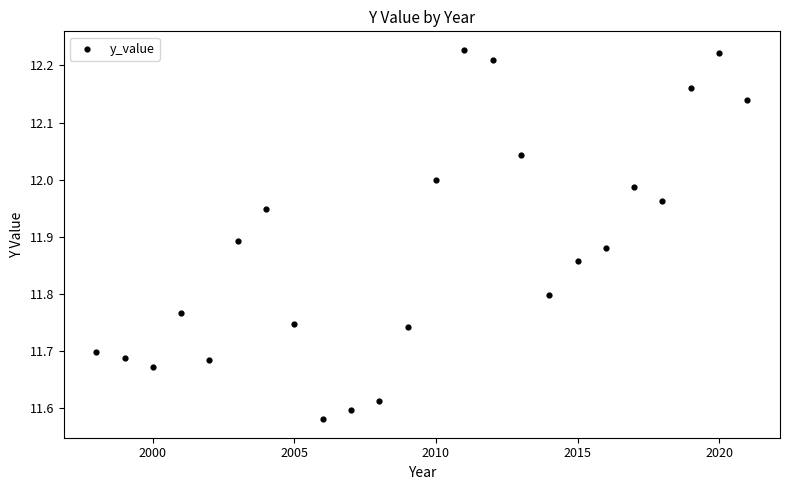

What is the range of X values (max minus min)?

23.0